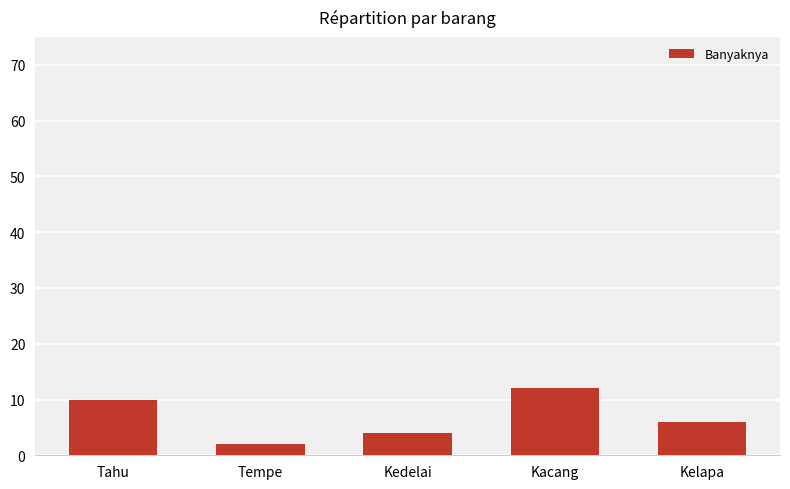

How many categories are shown in the chart?

5